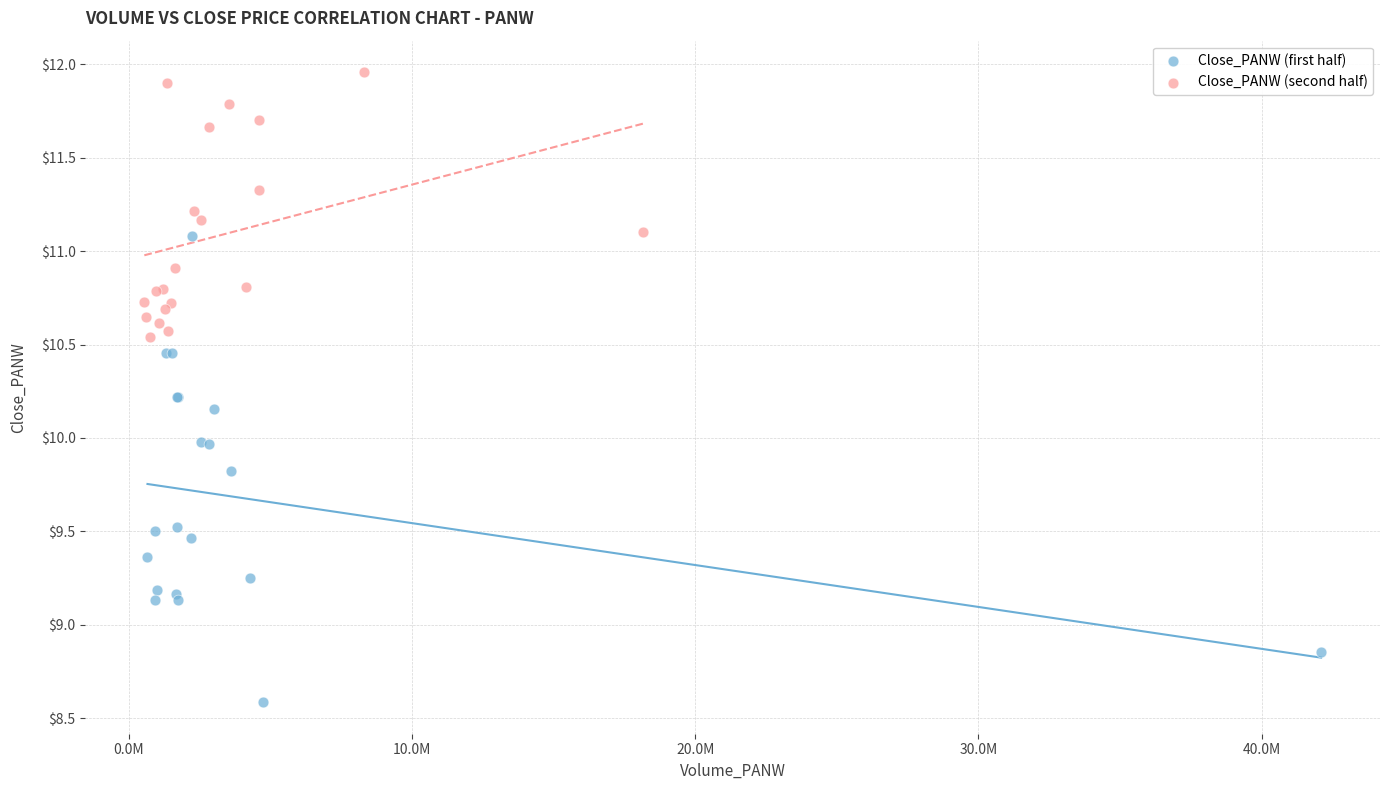

What are all the series names shown in the legend?

Close_PANW (first half), Close_PANW (second half)